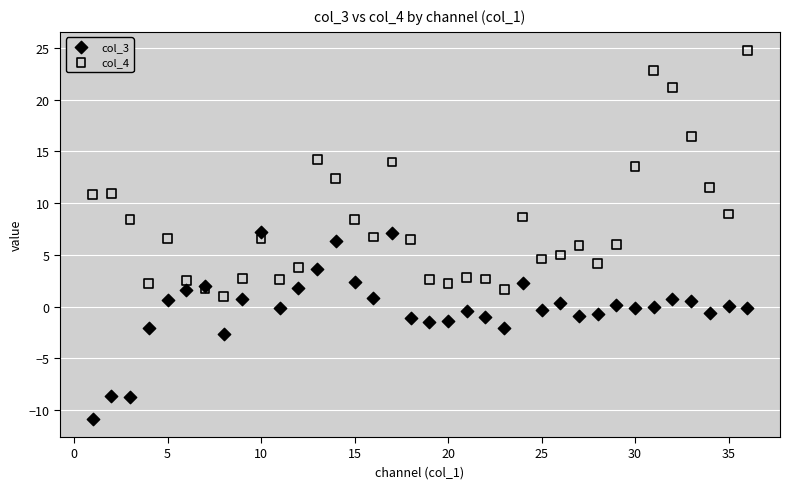

Which series reaches the minimum Y coordinate?

col_3